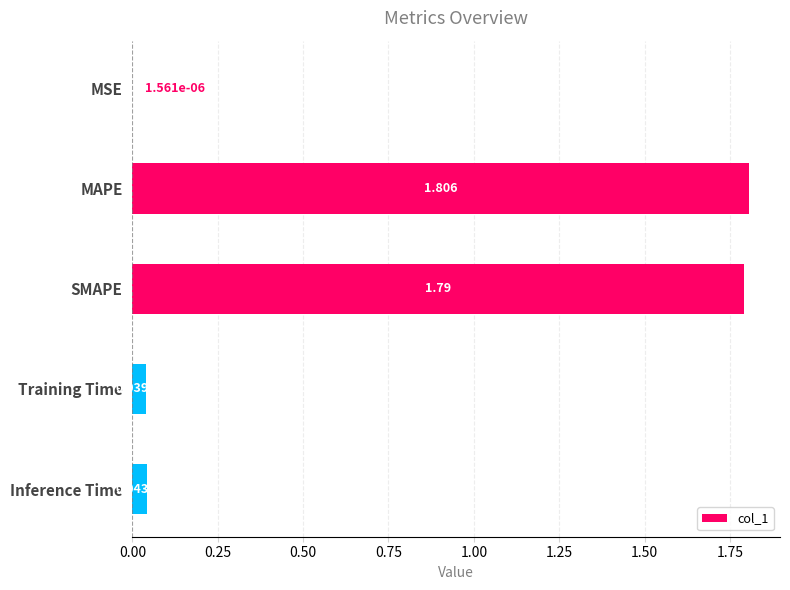

At which category does the chart reach its peak across all series?

MAPE